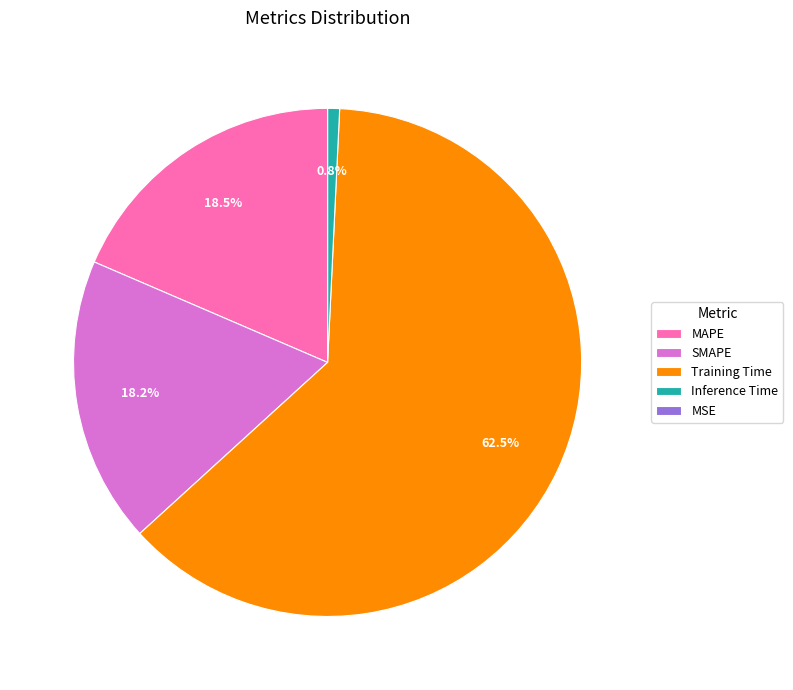

To the nearest percent, what is the difference between the largest and smallest slice percentages?

62%